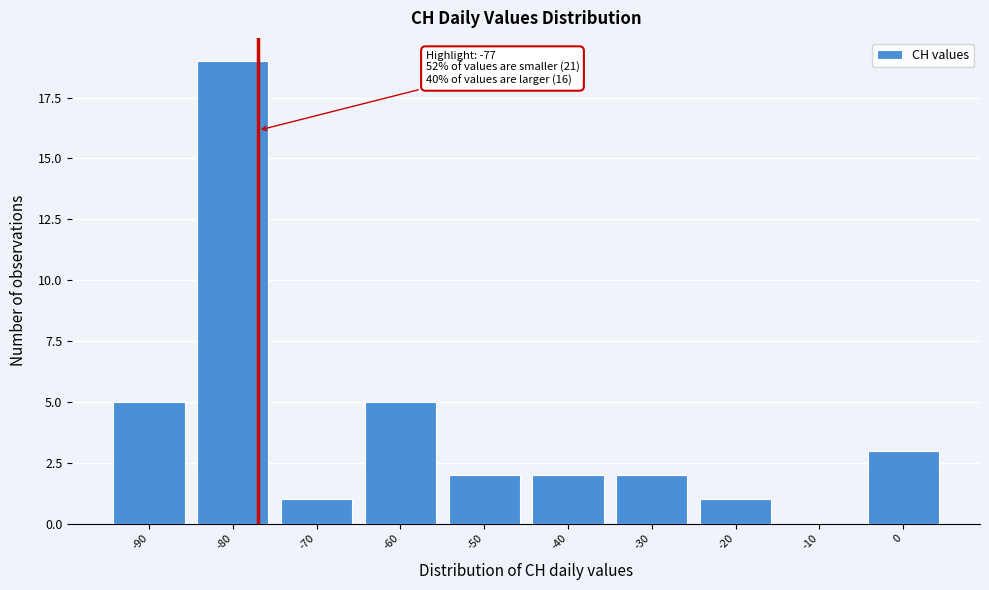

Over which range of the x-axis is the bar tallest?

-85 to -75